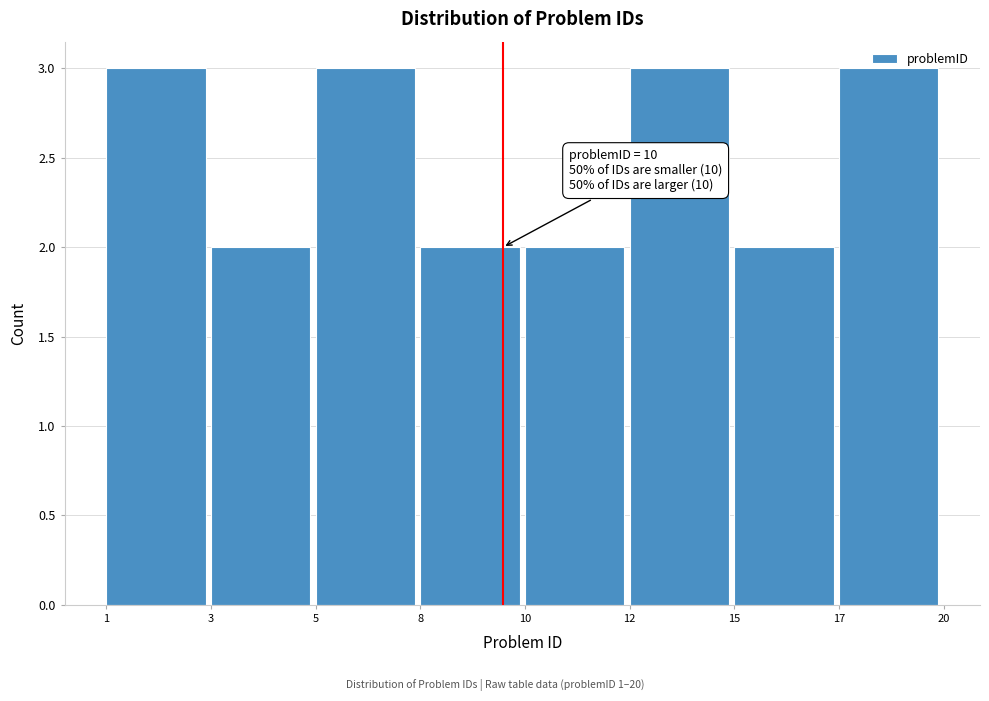

What is the value of the 5th bar from the left?

2